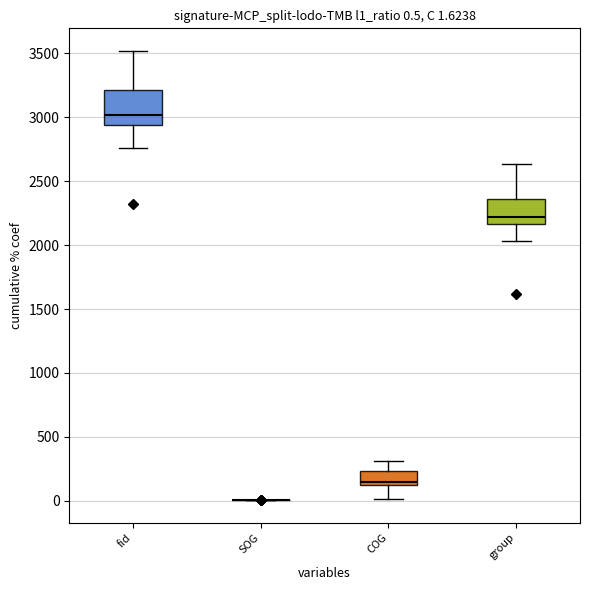

Which box is the tallest, from its lower edge to its upper edge?

fid